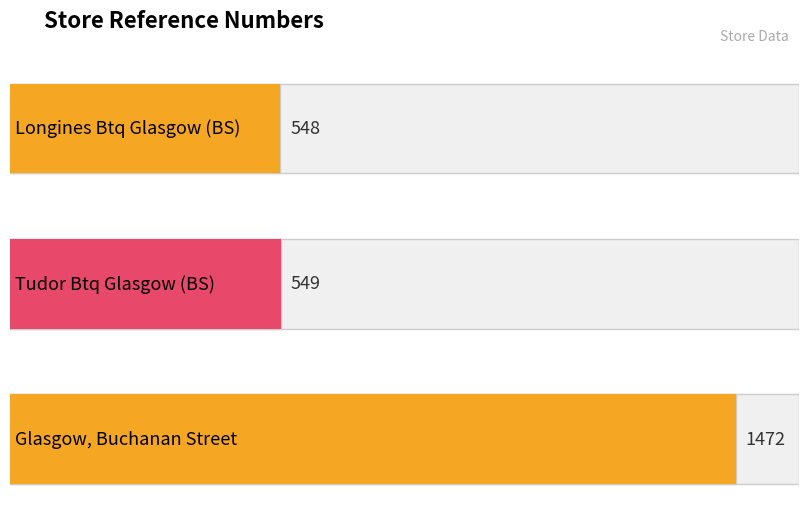

Which has a higher value, Glasgow, Buchanan Street or Tudor Btq Glasgow (BS)?

Glasgow, Buchanan Street